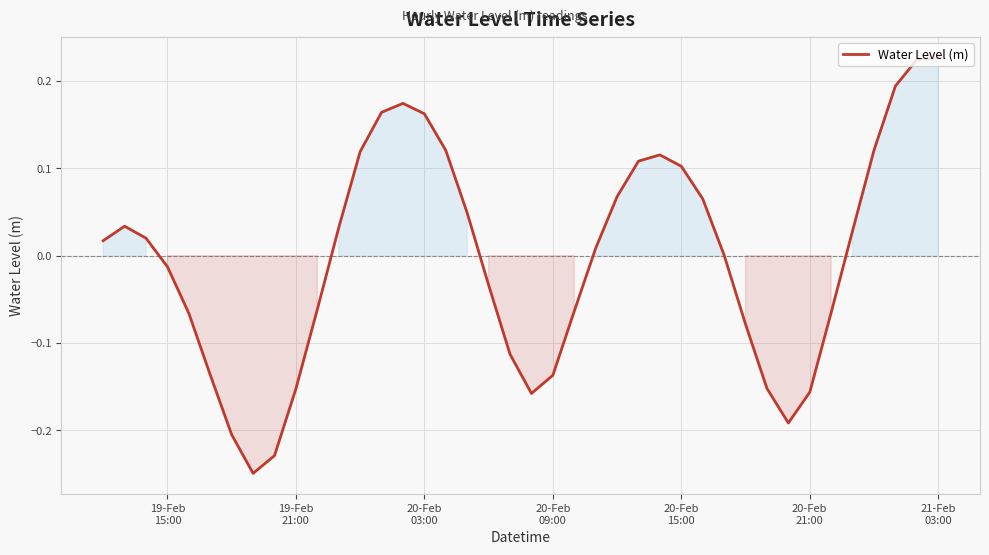

What is the difference between the maximum and minimum values?

0.5